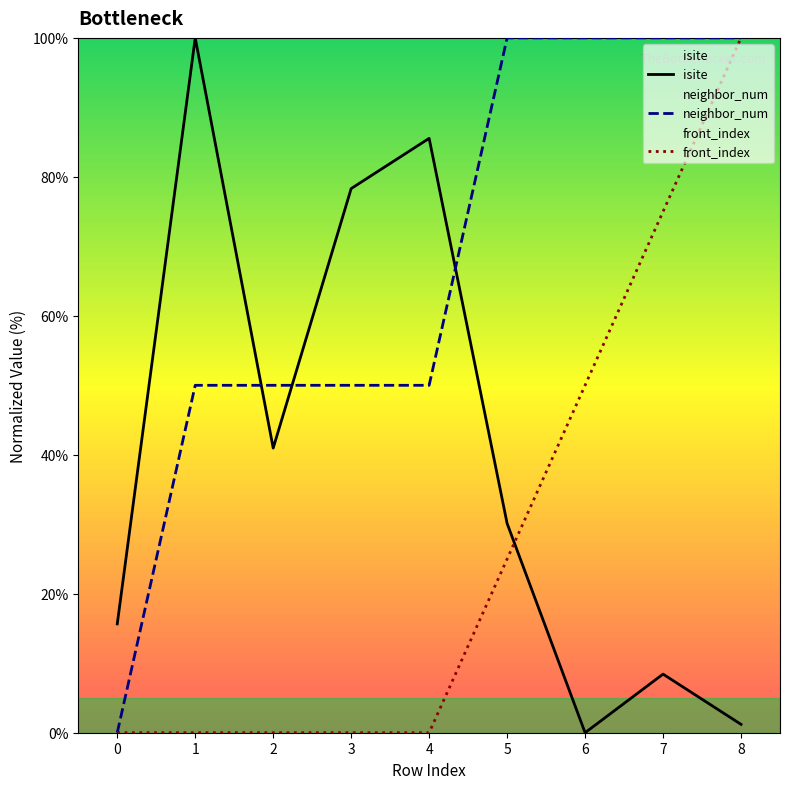

Which series changed the most between 3 and 5?

neighbor_num